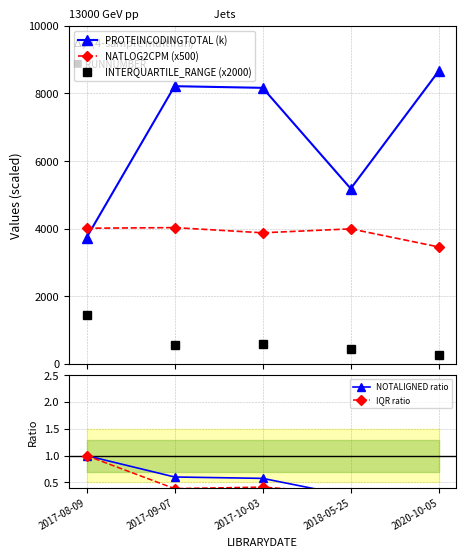

Reading left to right, list all the values displayed in this chart.

PROTEINCODINGTOTAL (k): 2017-08-09=3733.1	2017-09-07=8214.1	2017-10-03=8164.8	2018-05-25=5184.0	2020-10-05=8663.1
NATLOG2CPM (x500): 2017-08-09=4011.8	2017-09-07=4030.6	2017-10-03=3877.0	2018-05-25=3993.9	2020-10-05=3458.7
INTERQUARTILE_RANGE (x2000): 2017-08-09=1451.0	2017-09-07=558.1	2017-10-03=600.3	2018-05-25=430.1	2020-10-05=270.0
NOTALIGNED ratio: 2017-08-09=1.0	2017-09-07=0.6	2017-10-03=0.6	2018-05-25=0.2	2020-10-05=0.3
IQR ratio: 2017-08-09=1.0	2017-09-07=0.4	2017-10-03=0.4	2018-05-25=0.3	2020-10-05=0.2